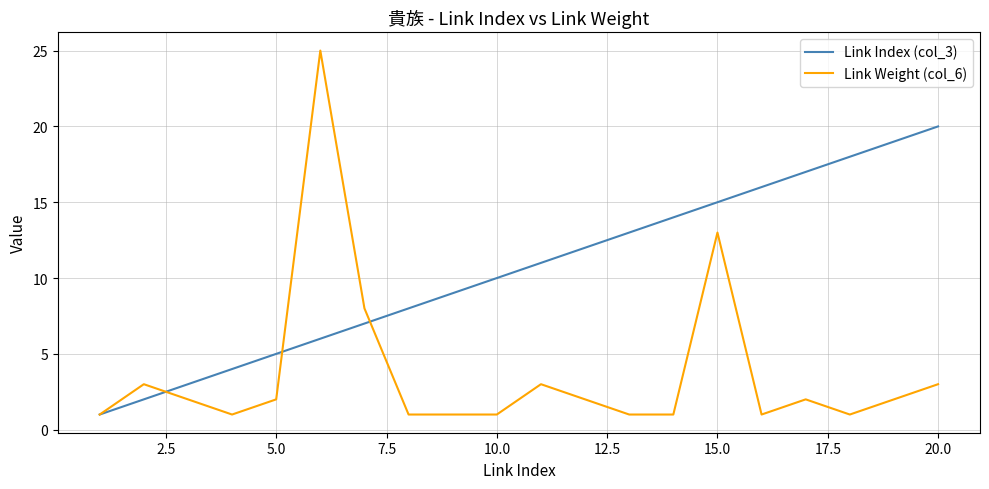

Which series has the widest spread of values?

Link Weight (col_6)